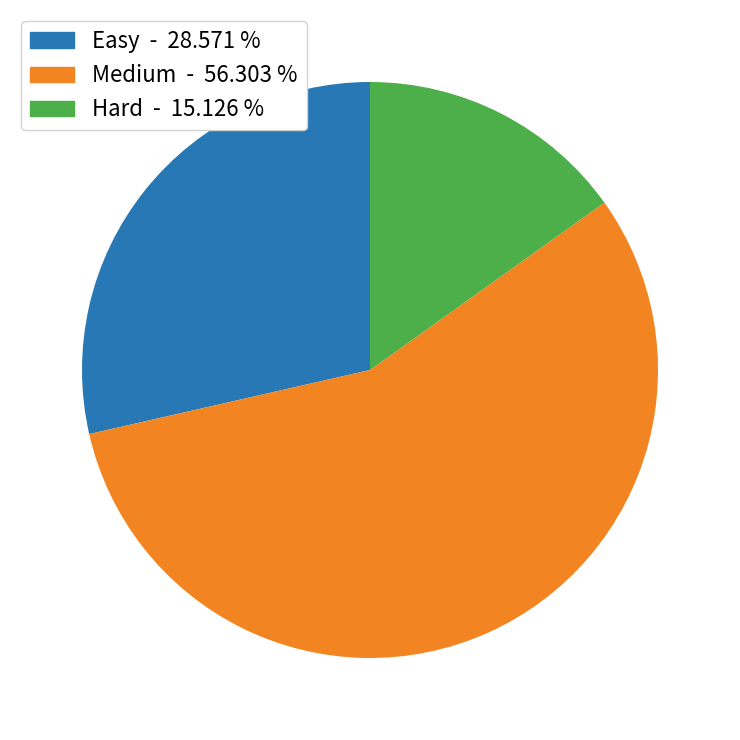

True or false: Hard accounts for 15% of the total.

True